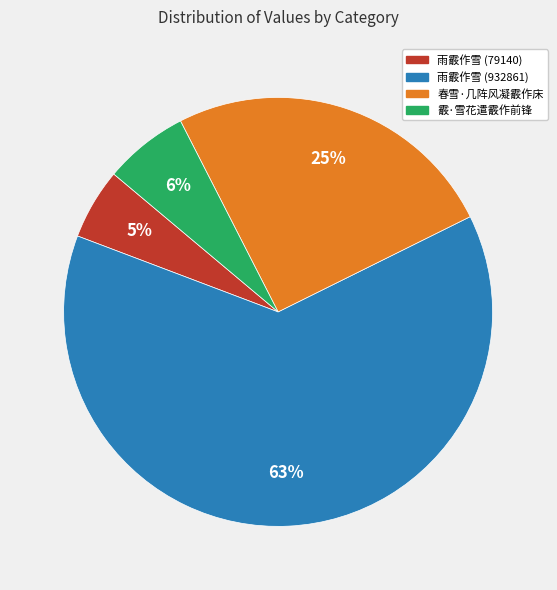

To the nearest percent, what is the average slice percentage?

25%